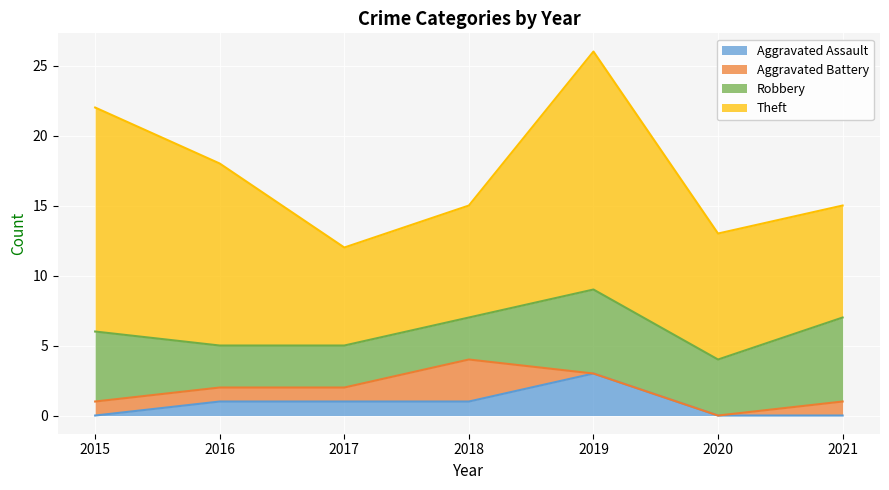

At which category is the sum across all series the highest?

2019